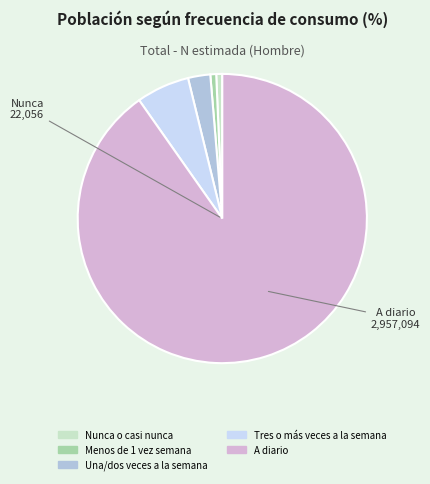

Is the sum of Nunca o casi nunca and Tres o más veces a la semana greater than half?

No